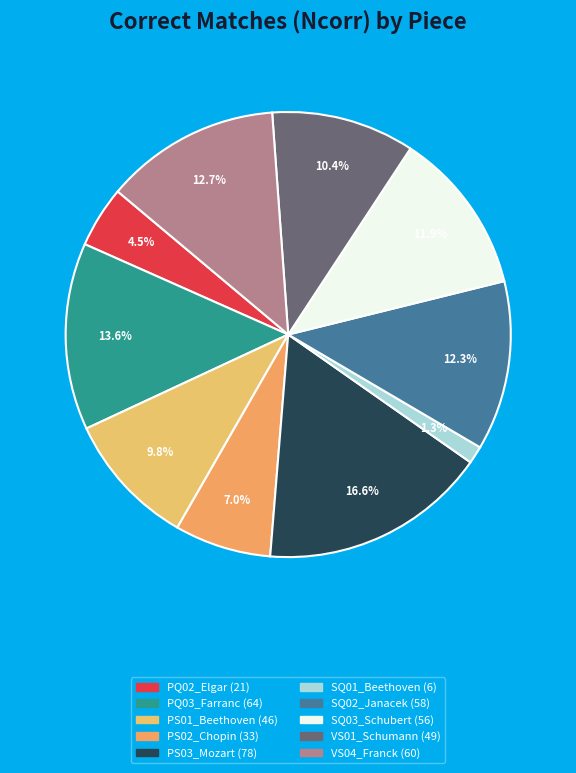

How many segments does this pie chart have?

10